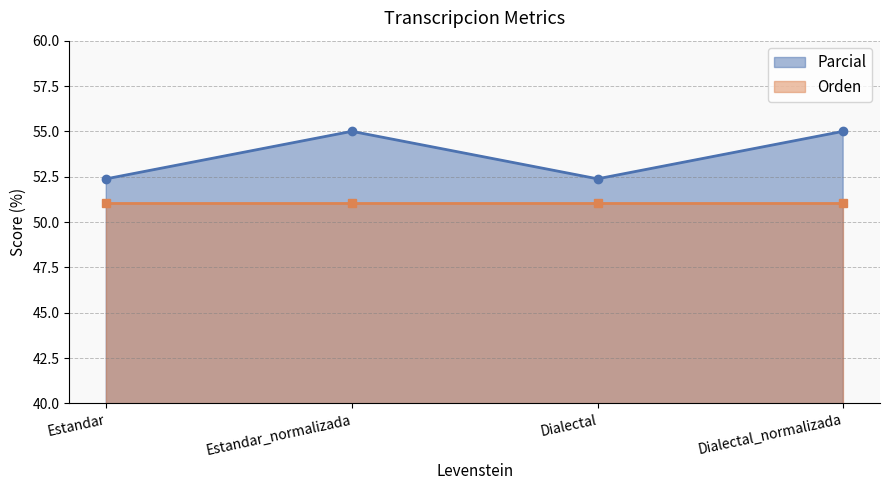

Reading left to right, extract all data points from this chart.

52.4	55.0	52.4	55.0